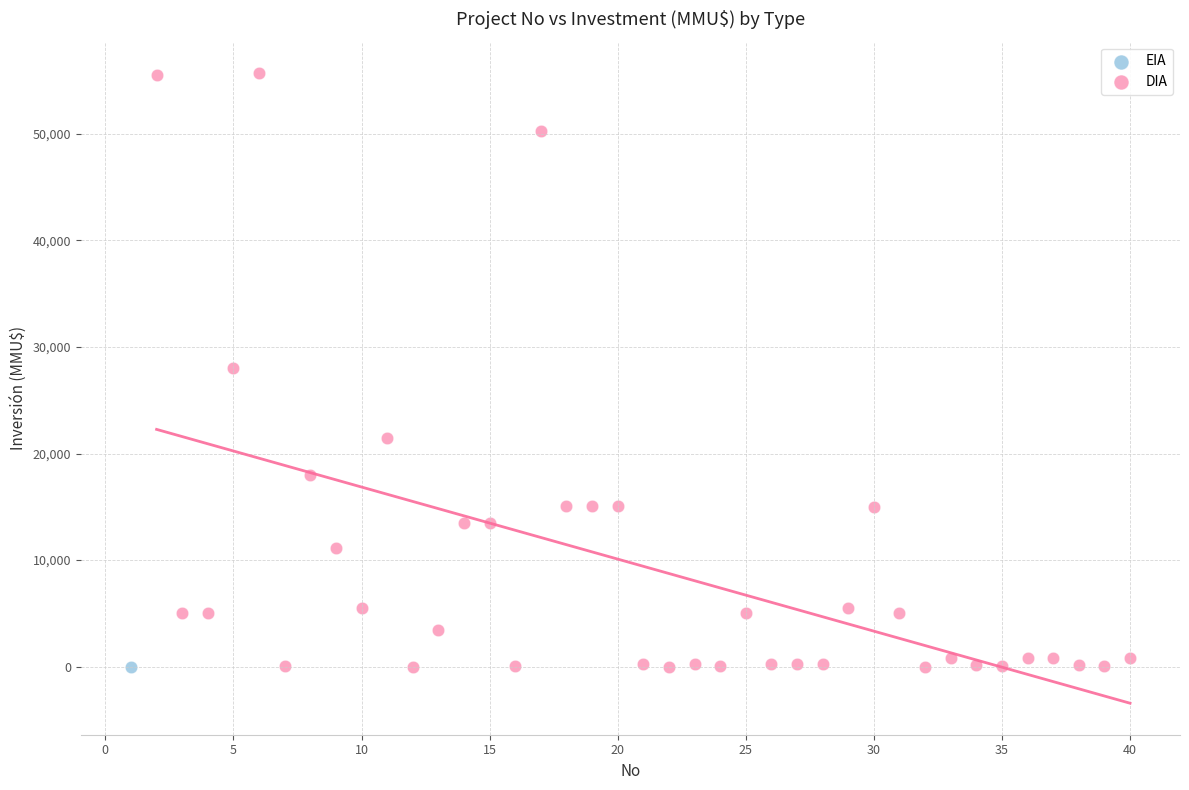

What are all the series names shown in the legend?

EIA, DIA